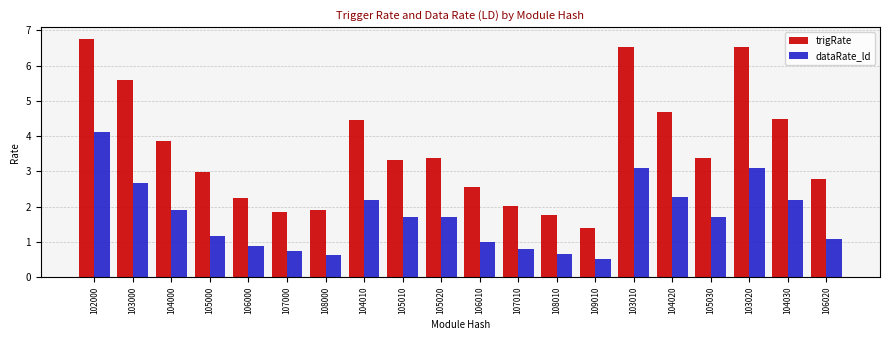

What are all the series names shown in the legend?

trigRate, dataRate_ld